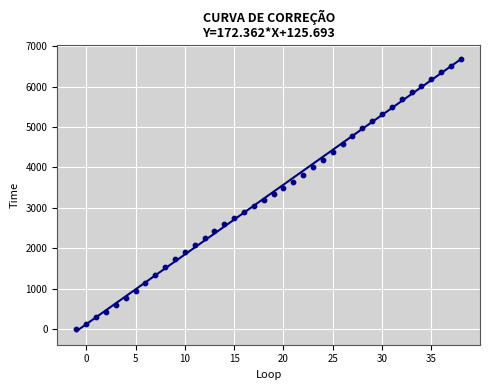

What is the range of X values (max minus min)?

39.0